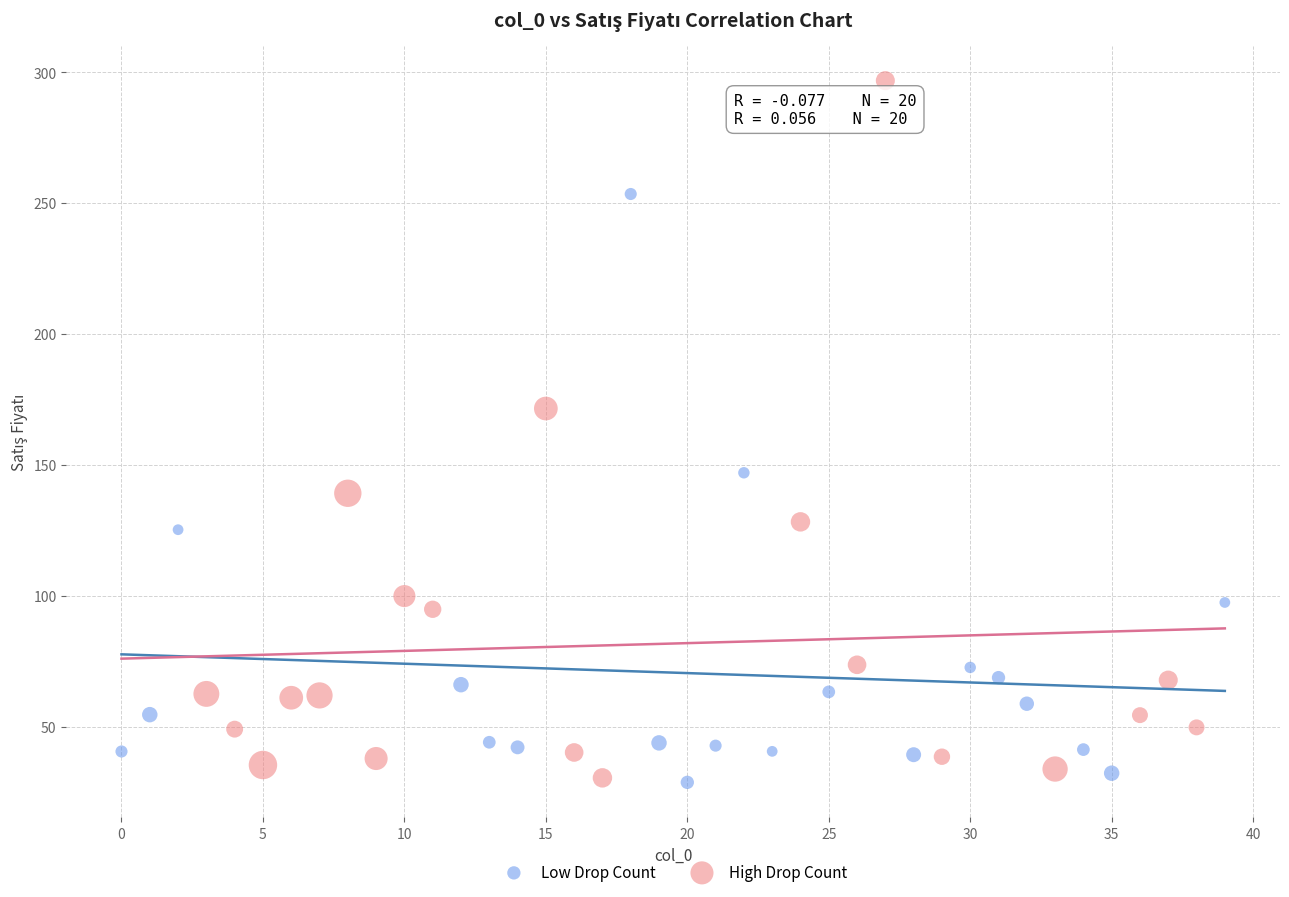

Which series has the widest spread of Y values?

High Drop Count